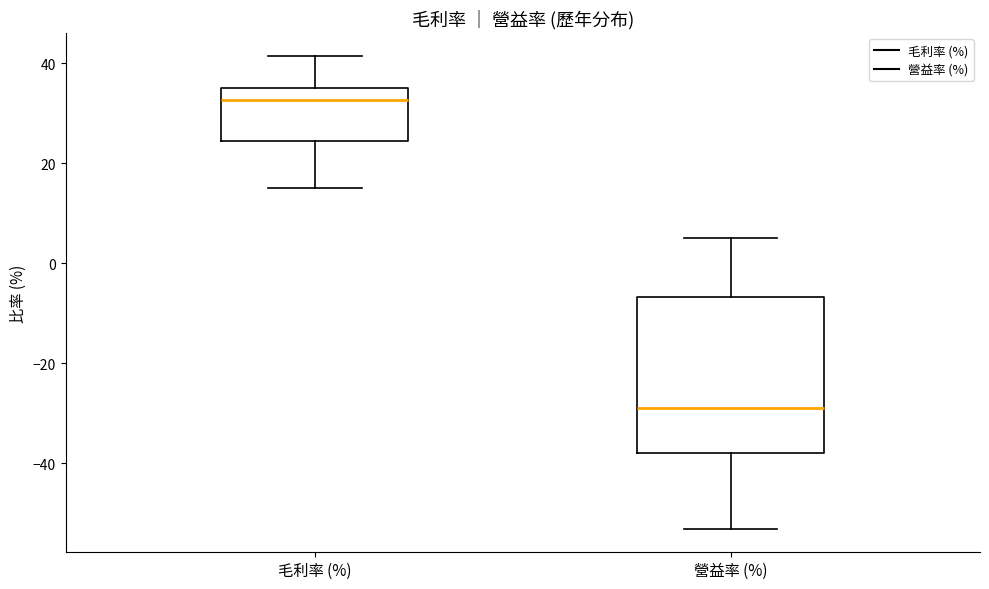

Which box is the tallest, from its lower edge to its upper edge?

營益率 (%)